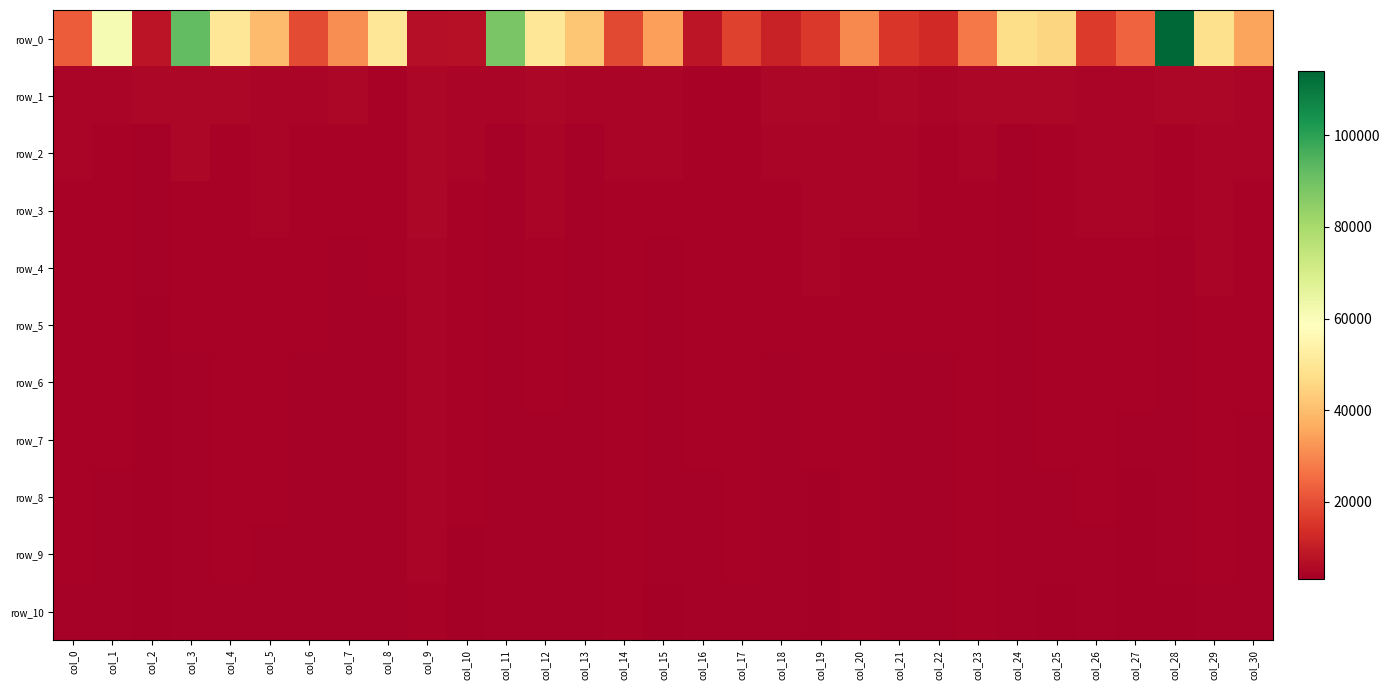

Reading right to left, transcribe all the data shown in this chart.

row_0: col_30=35176.8	col_29=48132.7	col_28=113966.9	col_27=23609.3	col_26=16255.9	col_25=45504.1	col_24=47047.6	col_23=27816.6	col_22=12741.9	col_21=15548.6	col_20=30124.8	col_19=15745.1	col_18=11079.2	col_17=17745.4	col_16=8620.9	col_15=34093.9	col_14=19068.0	col_13=42070.4	col_12=49901.9	col_11=88216.1	col_10=7113.8	col_9=6921.3	col_8=50189.0	col_7=31274.4	col_6=19396.1	col_5=39603.5	col_4=50184.1	col_3=91946.0	col_2=8058.9	col_1=60994.4	col_0=22333.5
row_1: col_30=4823.1	col_29=5277.7	col_28=5186.7	col_27=4779.8	col_26=4584.9	col_25=5207.0	col_24=4963.1	col_23=4993.0	col_22=4783.6	col_21=4930.8	col_20=4686.7	col_19=5072.7	col_18=5097.4	col_17=4337.0	col_16=4329.8	col_15=4511.8	col_14=4502.9	col_13=4499.9	col_12=5250.2	col_11=4484.7	col_10=4850.2	col_9=4982.7	col_8=4123.0	col_7=5135.7	col_6=4836.0	col_5=4829.8	col_4=4978.3	col_3=5296.6	col_2=4911.9	col_1=4489.7	col_0=4780.3
row_2: col_30=4460.0	col_29=4767.3	col_28=4331.7	col_27=4779.8	col_26=4584.9	col_25=4296.3	col_24=4002.5	col_23=4740.7	col_22=4402.9	col_21=4549.6	col_20=4686.7	col_19=4520.9	col_18=4680.8	col_17=4337.0	col_16=4262.7	col_15=4511.8	col_14=4502.9	col_13=3906.7	col_12=4786.5	col_11=3719.7	col_10=4729.3	col_9=4971.5	col_8=4123.0	col_7=4225.3	col_6=4383.4	col_5=4657.4	col_4=4307.4	col_3=4894.6	col_2=3978.6	col_1=4388.3	col_0=4768.9
row_3: col_30=4317.6	col_29=4536.2	col_28=4222.9	col_27=4577.7	col_26=4478.7	col_25=4296.3	col_24=4002.5	col_23=4385.9	col_22=4402.9	col_21=4537.7	col_20=4469.6	col_19=4520.9	col_18=4351.3	col_17=4337.0	col_16=4262.7	col_15=4286.7	col_14=4295.0	col_13=3906.7	col_12=4720.4	col_11=3719.7	col_10=4212.2	col_9=4971.5	col_8=4123.0	col_7=4225.3	col_6=4147.5	col_5=4647.4	col_4=4307.4	col_3=4289.6	col_2=3625.1	col_1=4221.5	col_0=4447.0
row_4: col_30=4192.2	col_29=4536.2	col_28=3747.6	col_27=4281.0	col_26=4327.4	col_25=4180.6	col_24=4002.5	col_23=4385.9	col_22=4336.4	col_21=4357.8	col_20=4337.4	col_19=4520.9	col_18=4351.3	col_17=4278.1	col_16=4262.7	col_15=3847.6	col_14=4295.0	col_13=3906.7	col_12=4118.7	col_11=3719.7	col_10=4188.0	col_9=4492.2	col_8=4073.3	col_7=4013.4	col_6=4084.6	col_5=4311.9	col_4=4307.4	col_3=4207.6	col_2=3625.1	col_1=4221.5	col_0=4447.0
row_5: col_30=4105.5	col_29=4080.1	col_28=3747.6	col_27=4263.3	col_26=4261.0	col_25=4019.9	col_24=4002.5	col_23=4385.7	col_22=4025.2	col_21=4357.8	col_20=4234.0	col_19=4072.2	col_18=4276.5	col_17=4153.9	col_16=4156.0	col_15=3847.6	col_14=4295.0	col_13=3906.7	col_12=4118.7	col_11=3719.7	col_10=4075.3	col_9=4492.2	col_8=3974.9	col_7=4013.4	col_6=4084.6	col_5=4283.8	col_4=4307.4	col_3=4152.0	col_2=3253.9	col_1=4158.5	col_0=4447.0
row_6: col_30=4016.7	col_29=4080.1	col_28=3747.6	col_27=4063.1	col_26=4249.4	col_25=4019.9	col_24=4002.5	col_23=4385.7	col_22=3815.3	col_21=4003.7	col_20=4234.0	col_19=4072.2	col_18=3688.5	col_17=4153.9	col_16=4114.3	col_15=3676.6	col_14=4295.0	col_13=3906.7	col_12=4118.7	col_11=3719.7	col_10=4075.3	col_9=4492.2	col_8=3974.9	col_7=3873.3	col_6=4011.1	col_5=4283.8	col_4=4053.0	col_3=3803.9	col_2=3253.9	col_1=4076.5	col_0=4257.4
row_7: col_30=3991.6	col_29=4080.1	col_28=3747.6	col_27=3792.9	col_26=4249.4	col_25=4019.9	col_24=4002.5	col_23=4385.7	col_22=3815.3	col_21=4003.7	col_20=4147.3	col_19=4021.1	col_18=3688.5	col_17=4153.9	col_16=4114.3	col_15=3676.6	col_14=4295.0	col_13=3754.3	col_12=3990.2	col_11=3719.7	col_10=4075.3	col_9=4492.2	col_8=3974.9	col_7=3873.3	col_6=3955.6	col_5=4274.2	col_4=4053.0	col_3=3803.9	col_2=3253.9	col_1=4076.5	col_0=4257.4
row_8: col_30=3930.8	col_29=4080.1	col_28=3747.6	col_27=3389.5	col_26=4043.0	col_25=3808.5	col_24=4002.5	col_23=4385.7	col_22=3815.3	col_21=4003.7	col_20=4147.3	col_19=3564.4	col_18=3688.5	col_17=4153.9	col_16=3749.6	col_15=3676.6	col_14=4295.0	col_13=3754.3	col_12=3990.2	col_11=3719.7	col_10=4075.3	col_9=4474.5	col_8=3974.9	col_7=3873.3	col_6=3955.6	col_5=4274.2	col_4=4053.0	col_3=3803.9	col_2=3253.9	col_1=3912.2	col_0=4257.4
row_9: col_30=3868.9	col_29=4080.1	col_28=3747.6	col_27=3325.7	col_26=3933.0	col_25=3735.3	col_24=4002.5	col_23=4263.6	col_22=3815.3	col_21=3861.4	col_20=4147.3	col_19=3485.2	col_18=3688.5	col_17=4153.9	col_16=3583.7	col_15=3676.6	col_14=4110.9	col_13=3754.3	col_12=3990.2	col_11=3719.7	col_10=3571.4	col_9=4474.5	col_8=3974.9	col_7=3873.3	col_6=3955.6	col_5=3942.5	col_4=4053.0	col_3=3803.9	col_2=3253.9	col_1=3912.2	col_0=4175.9
row_10: col_30=3784.9	col_29=3918.0	col_28=3466.9	col_27=3148.5	col_26=3651.8	col_25=3476.6	col_24=4002.5	col_23=4027.2	col_22=3815.3	col_21=3861.4	col_20=4147.3	col_19=3485.2	col_18=3653.3	col_17=3961.9	col_16=3583.7	col_15=3455.9	col_14=4110.9	col_13=3754.3	col_12=3990.2	col_11=3719.7	col_10=3571.4	col_9=4408.8	col_8=3974.9	col_7=3873.3	col_6=3955.6	col_5=3942.5	col_4=3734.4	col_3=3803.9	col_2=3253.9	col_1=3912.2	col_0=3885.4